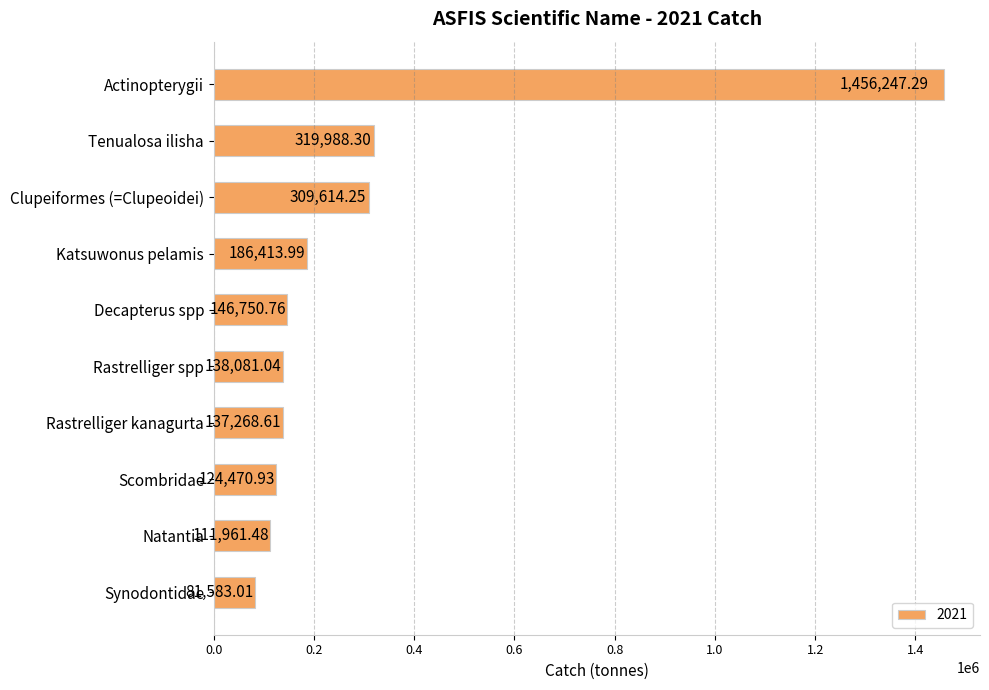

Between Rastrelliger spp and Actinopterygii, which is larger?

Actinopterygii